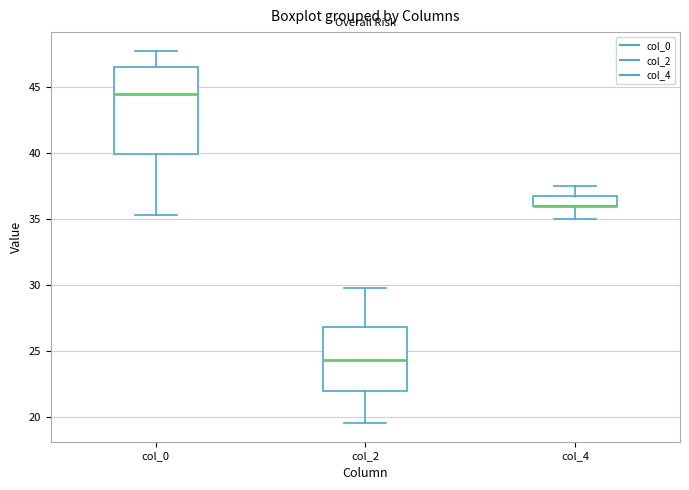

Which box is the tallest, from its lower edge to its upper edge?

col_0